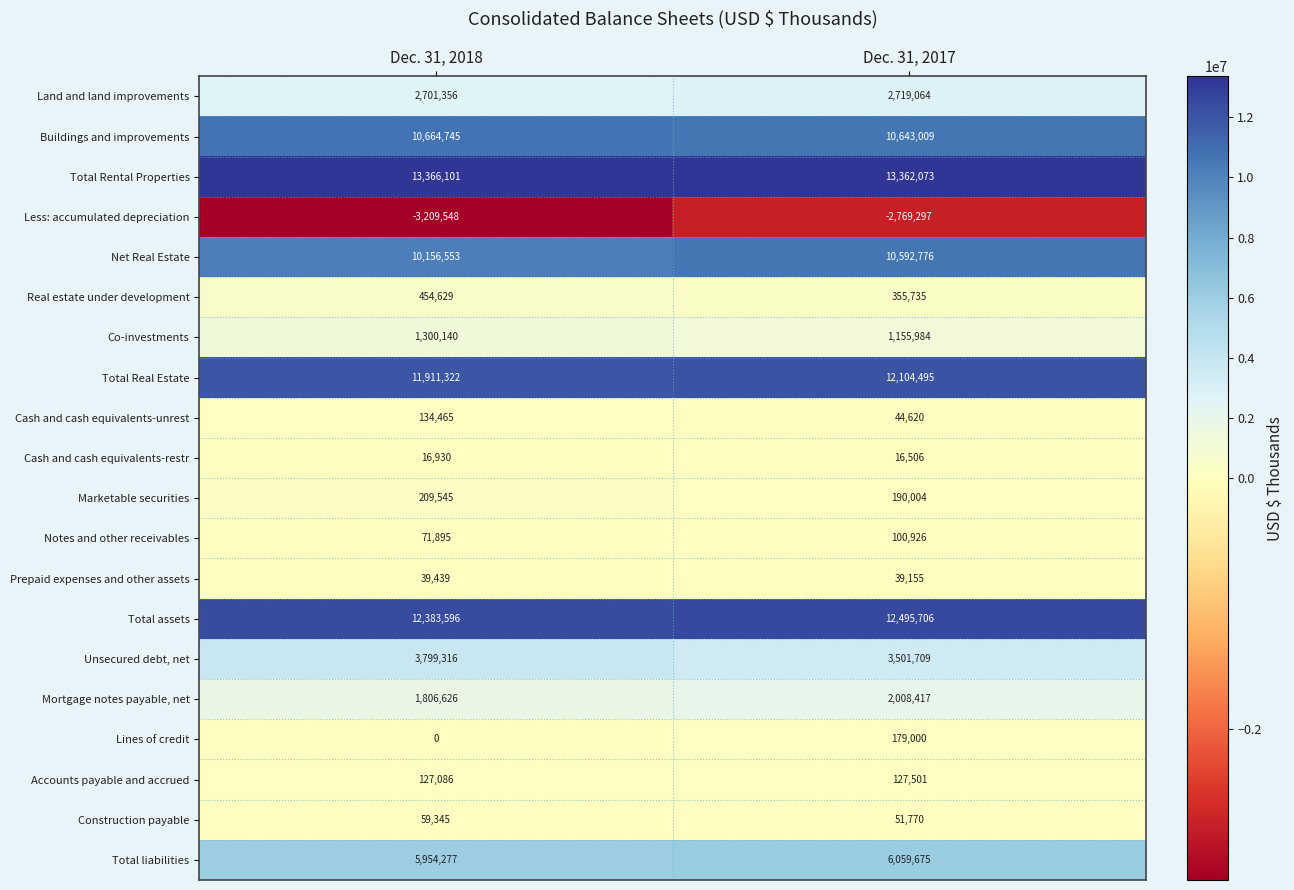

Where is Marketable securities nearest to the value 199774?

Dec. 31, 2017